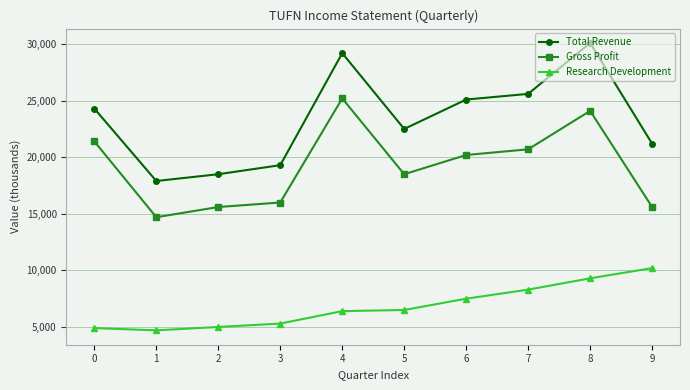

What is the spread (max minus min) of values at 1?

13200